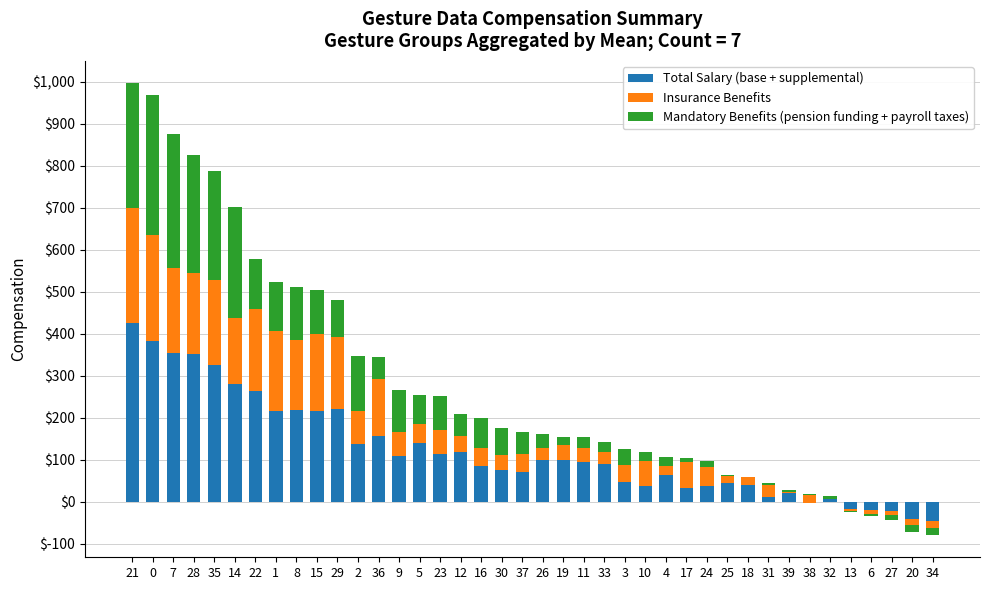

What is the sum of all Total Salary (base + supplemental) values?

4857.5